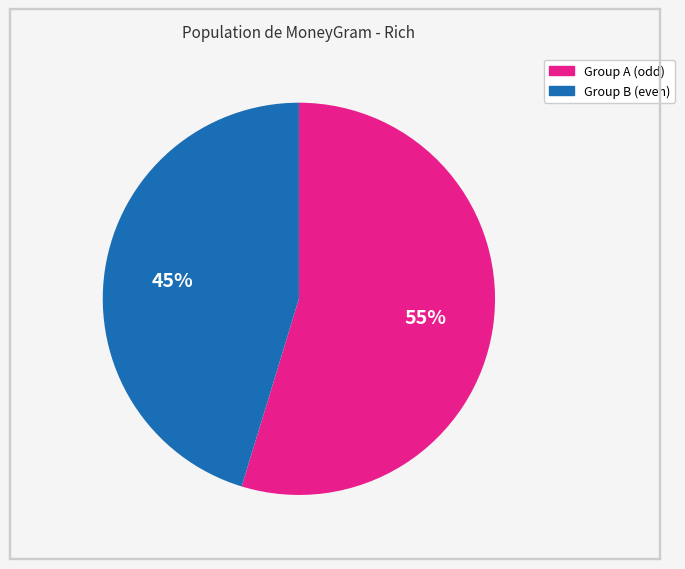

To the nearest percent, what is the average slice percentage?

50%